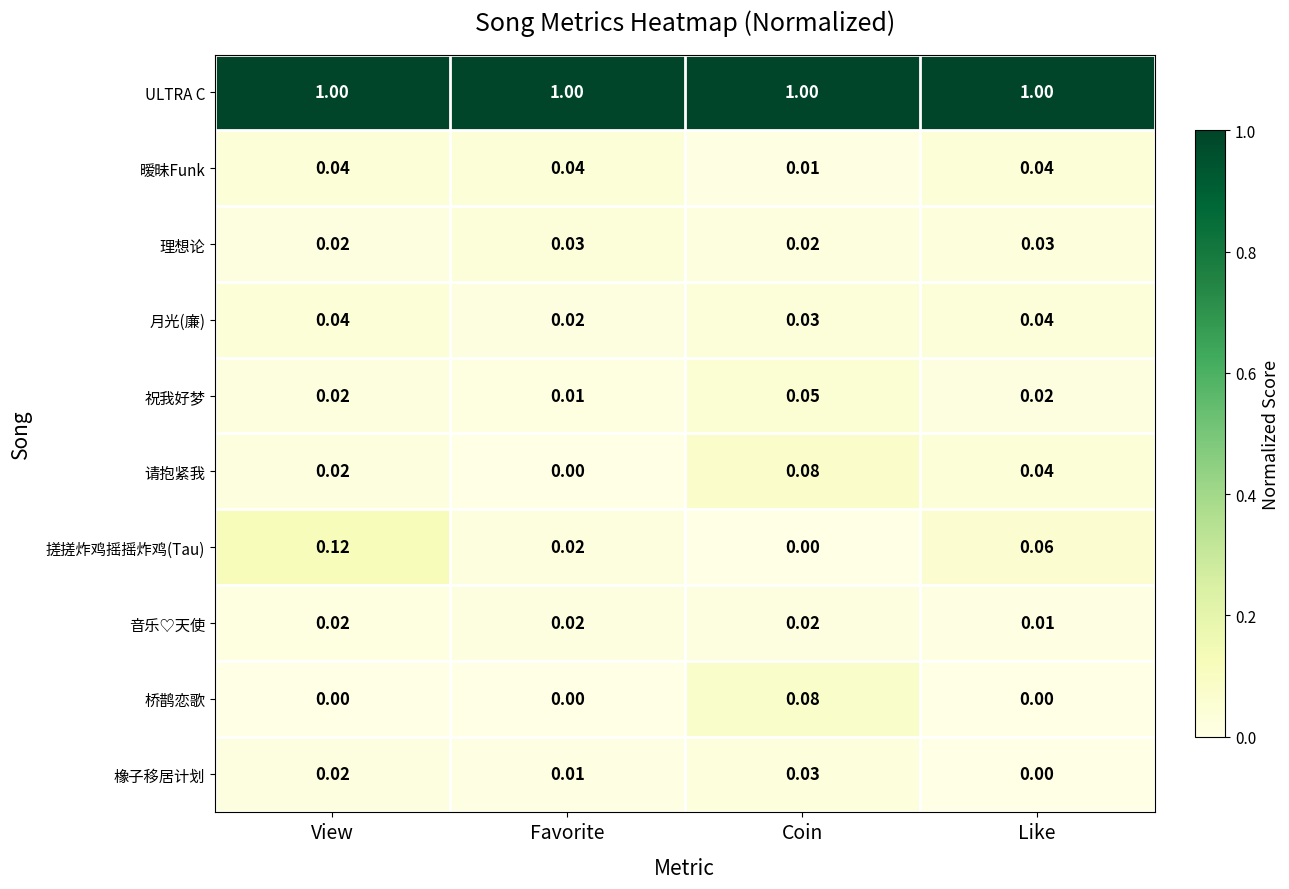

Where is 请抱紧我 nearest to the value 0?

Favorite